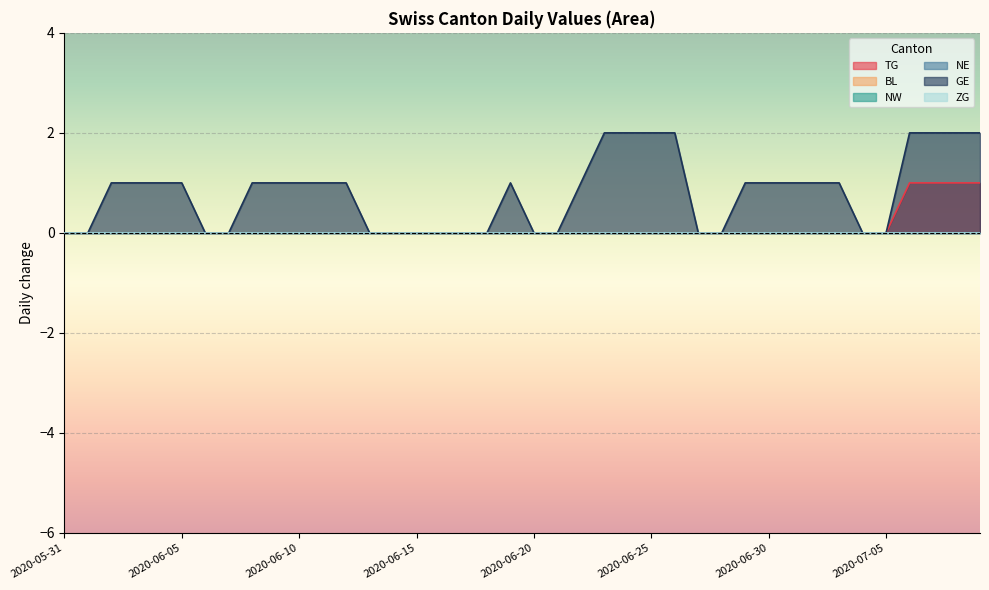

Which category has the highest value across all series?

2020-06-23